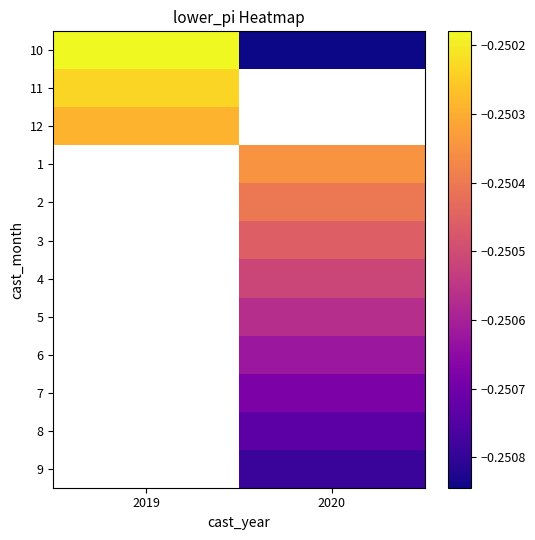

How many data points does each series have?

2